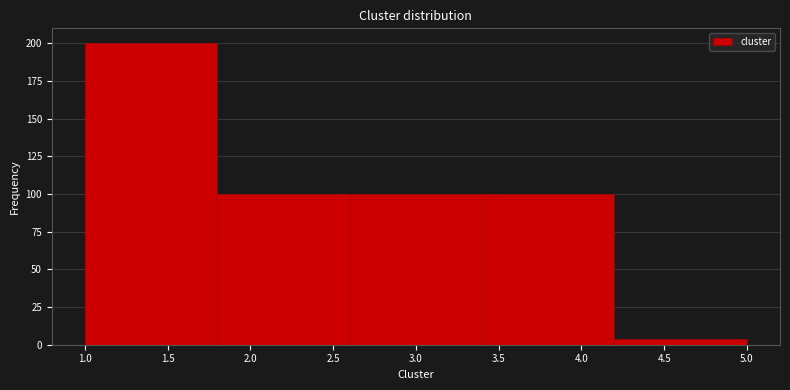

Reading left to right, list every bar in this chart as the range it spans on the x-axis followed by its height. The values are not printed on the chart, so give them approximately, as read against the axis.

1.0 to 1.8: 200
1.8 to 2.6: 100
2.6 to 3.4: 100
3.4 to 4.2: 100
4.2 to 5.0: under 5